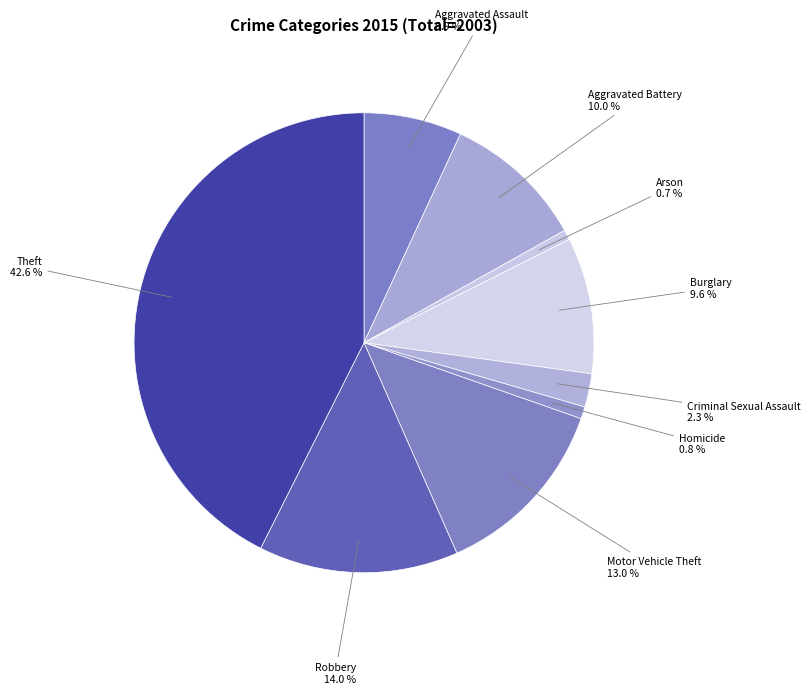

Which has a higher value, Robbery or Criminal Sexual Assault?

Robbery